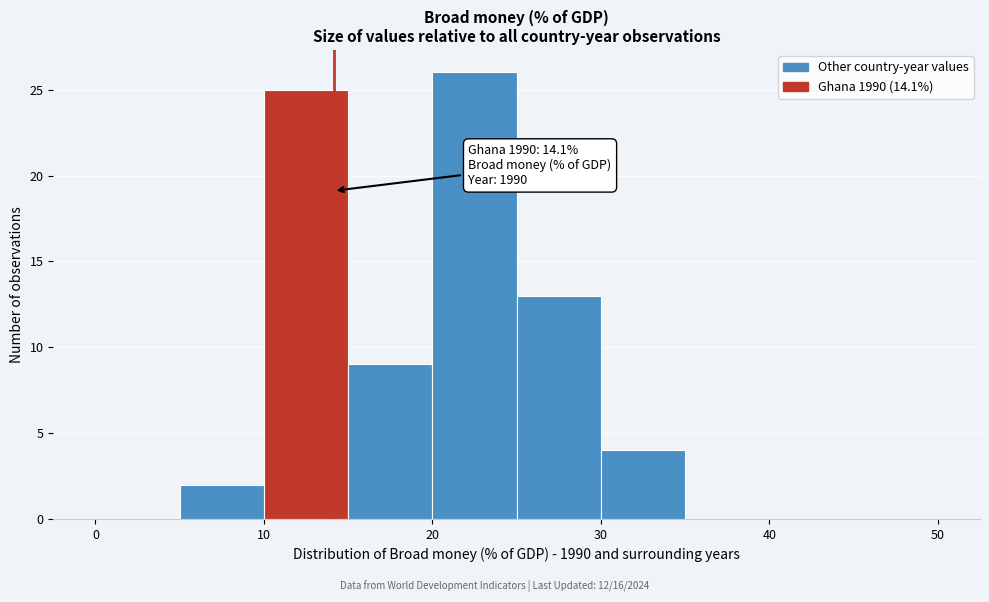

Which range on the x-axis has the tallest bar?

20 to 25